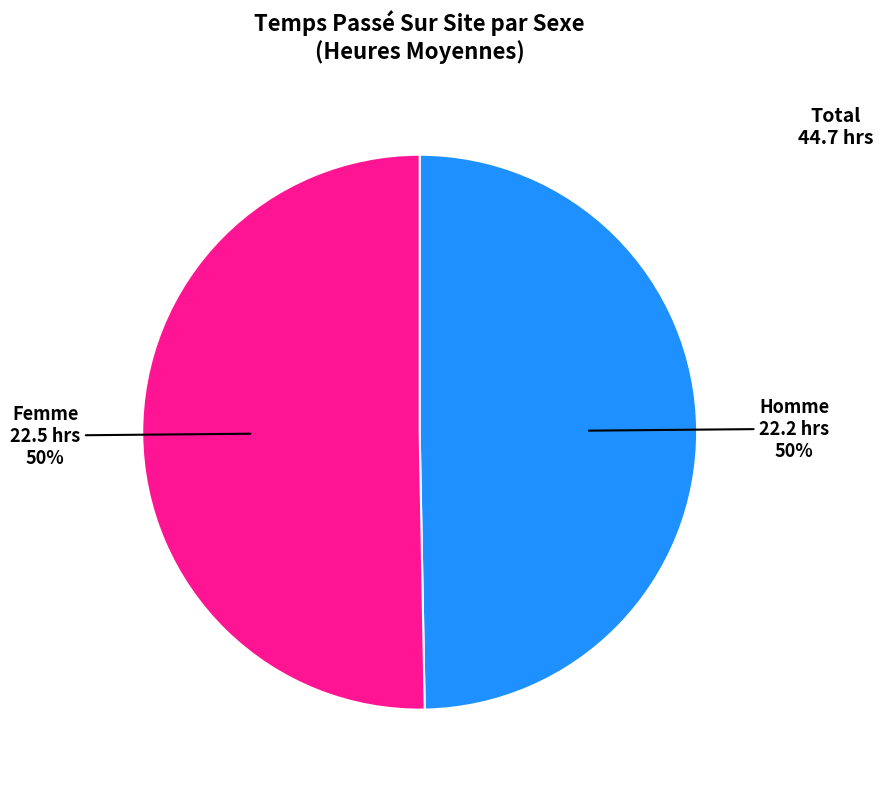

To the nearest percent, what is the average slice percentage?

50%